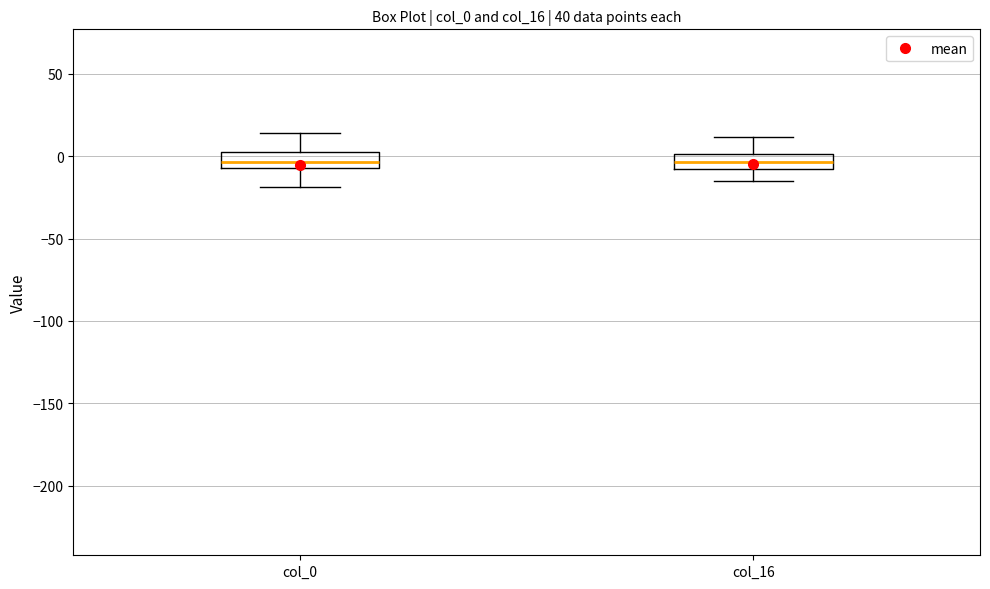

Reading left to right, read every box against the y-axis: the position of its median line, the range the box covers, and the ends of its whiskers. The values are not printed on the chart, so give them approximately, as read against the axis.

col_0: median -5 (inside the box), box -5 to 5, whiskers -20 to 15
col_16: median -5, box -10 to 0, whiskers -15 to 10